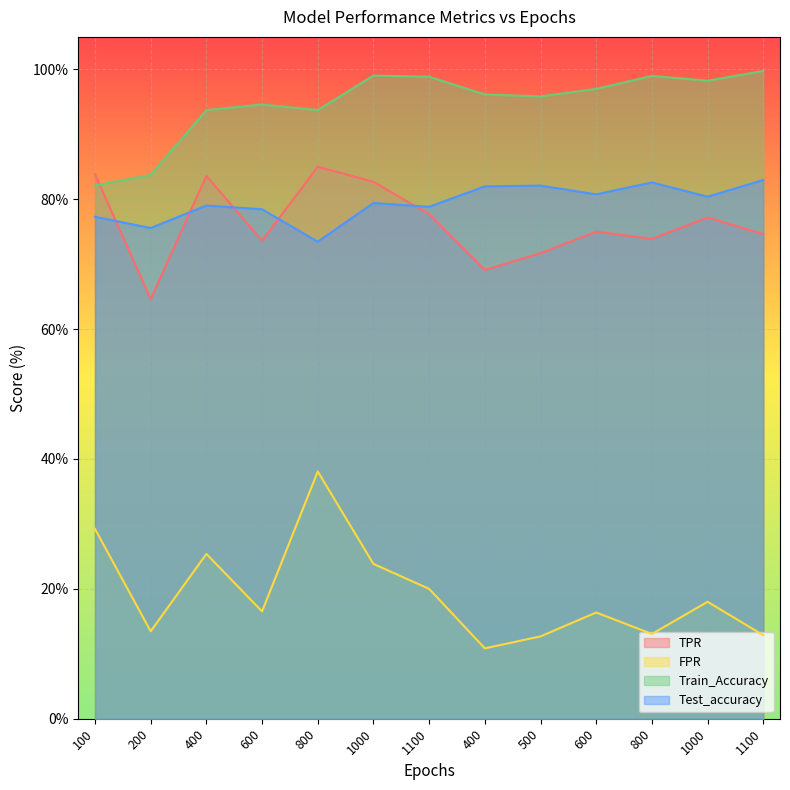

At which label does Test_accuracy first exceed 79?

400